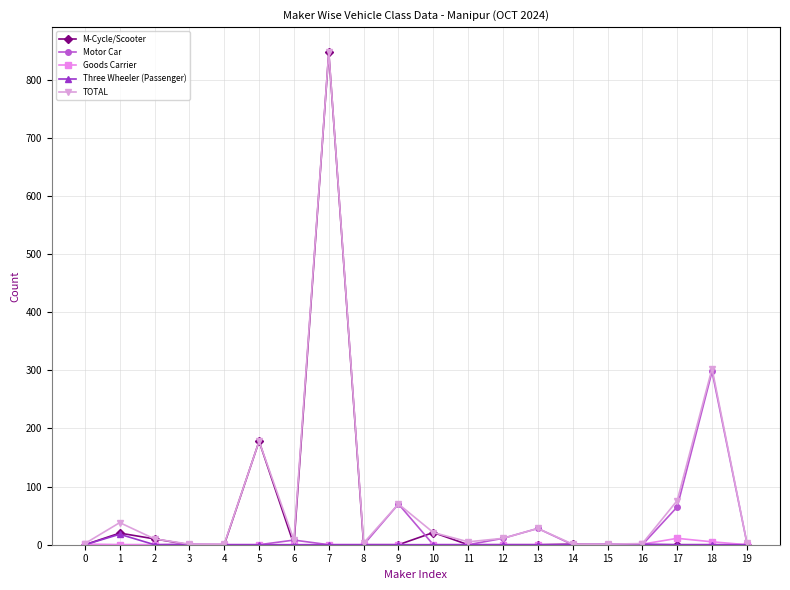

The value of Three Wheeler (Passenger) at 9 is 0. True or false?

True